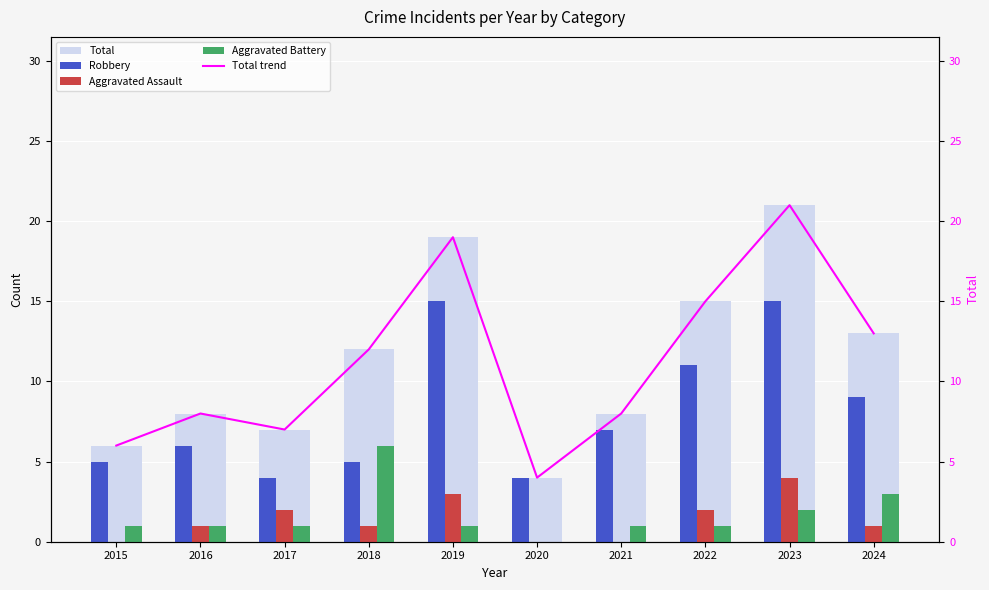

At which label does Aggravated Assault reach its peak?

2023